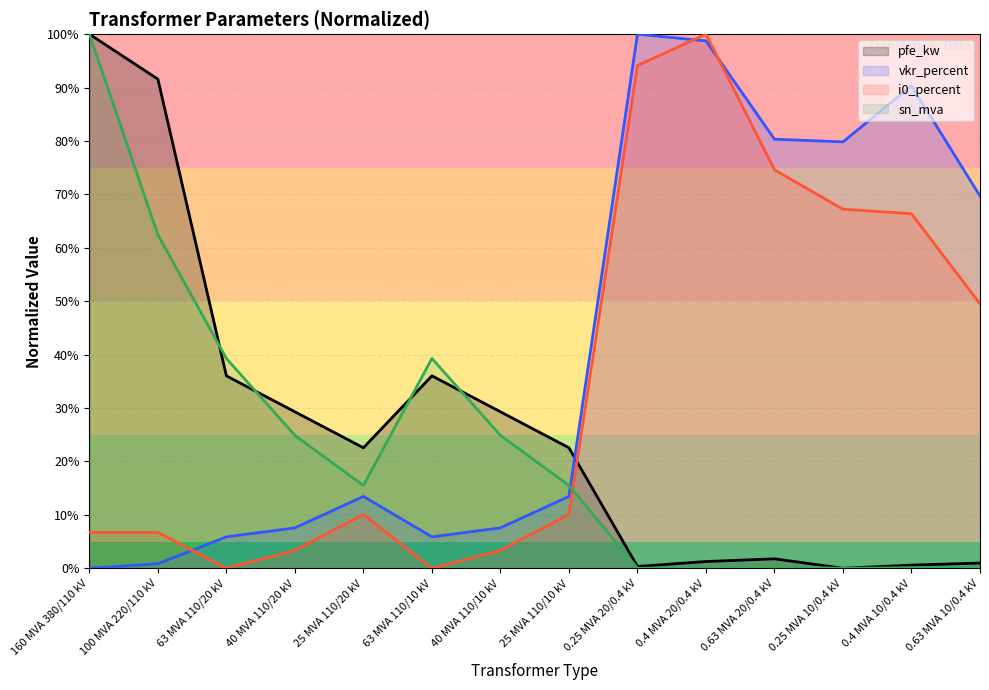

At which category does vkr_percent reach its first local peak?

25 MVA 110/20 kV